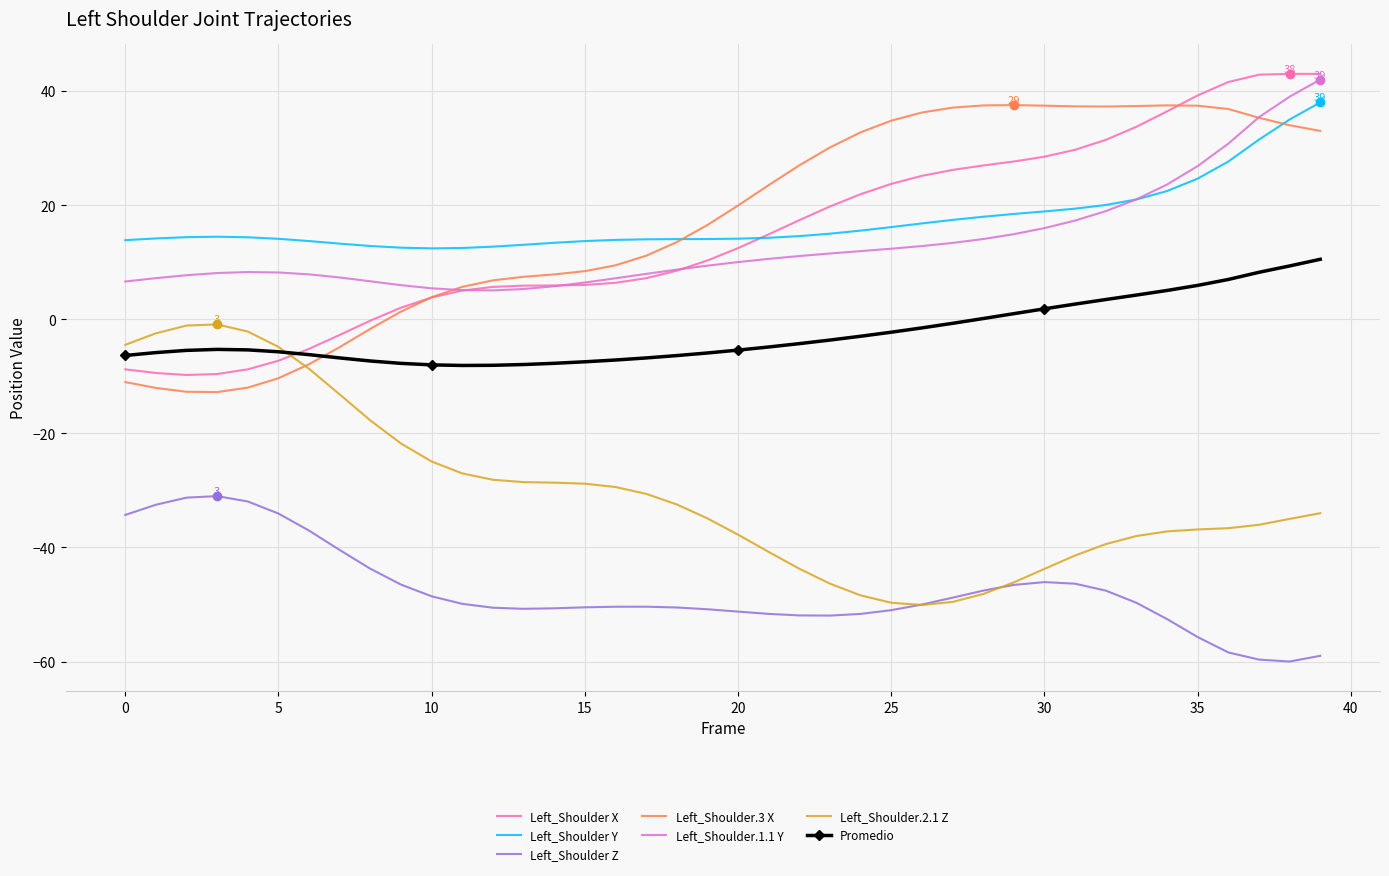

What is the minimum value shown in the chart?

-60.0